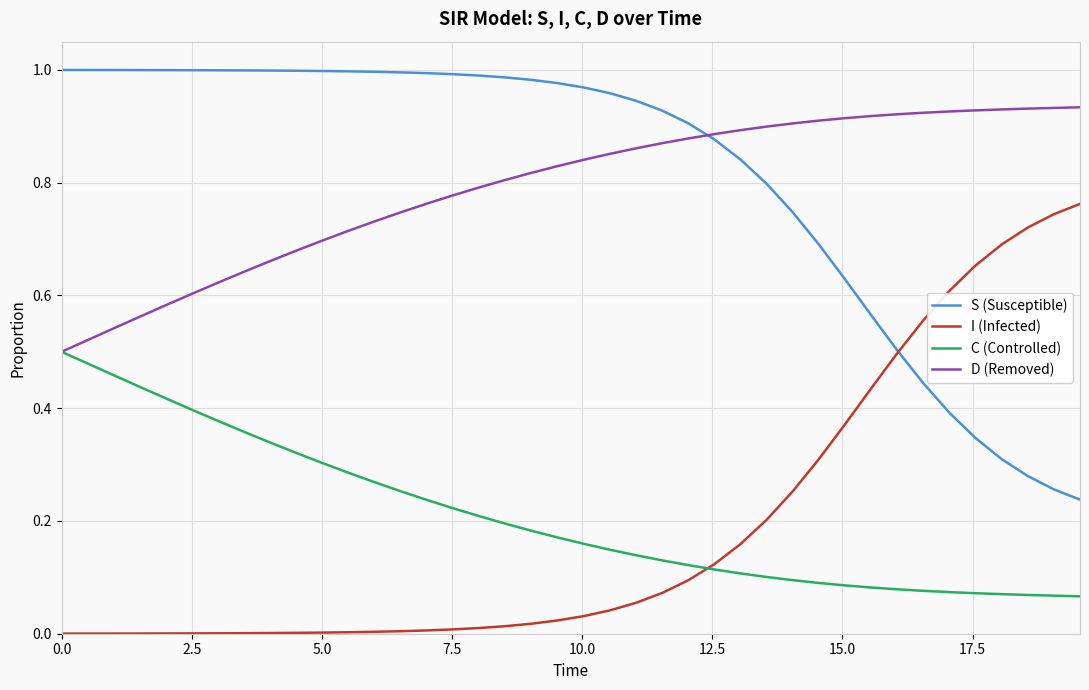

How many lines are shown in the chart?

4